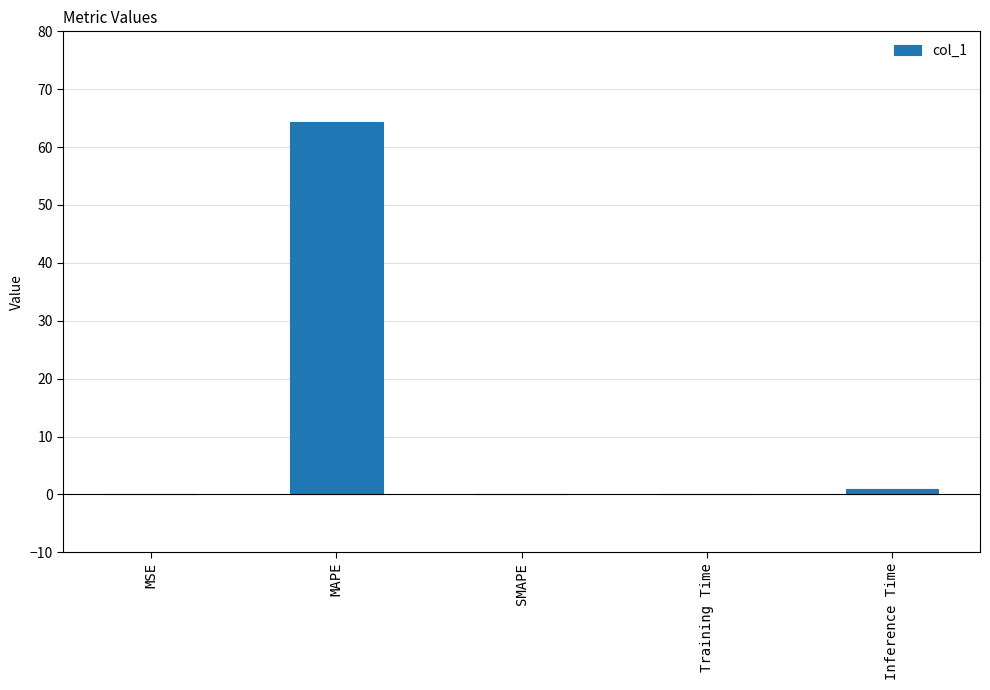

Which category has the highest value across all series?

MAPE